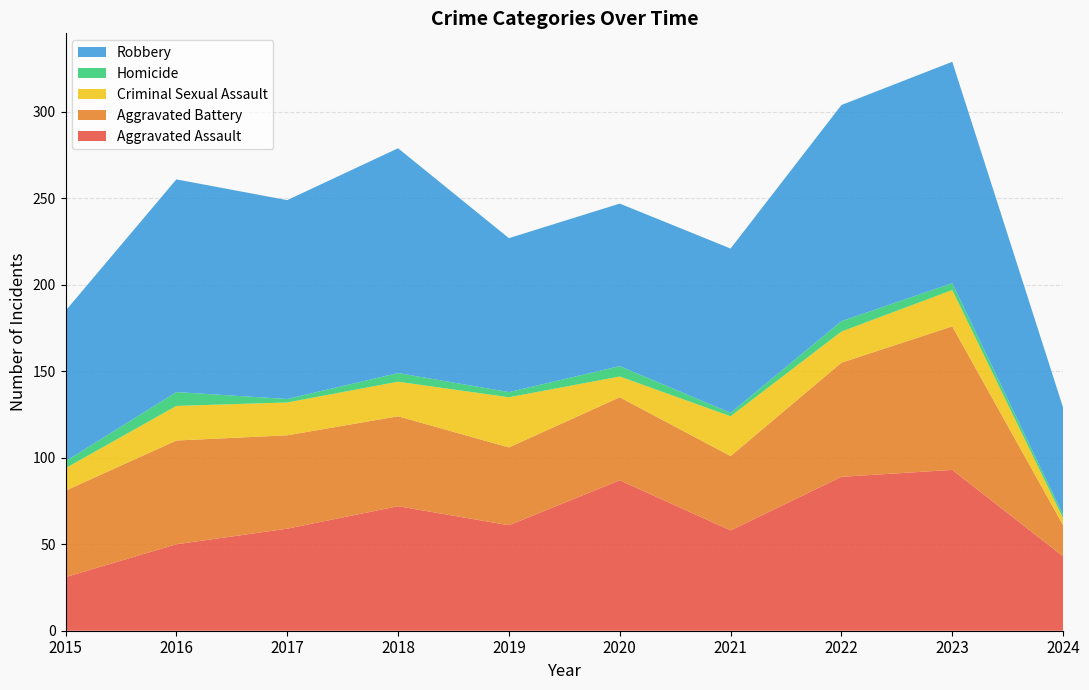

Reading left to right, what are all the values shown in this chart?

Aggravated Assault: 31	50	59	72	61	87	58	89	93	43
Aggravated Battery: 50	60	54	52	45	48	43	66	83	18
Criminal Sexual Assault: 13	20	19	20	29	12	23	18	21	4
Homicide: 4	8	2	5	3	6	2	6	4	2
Robbery: 87	123	115	130	89	94	95	125	128	62